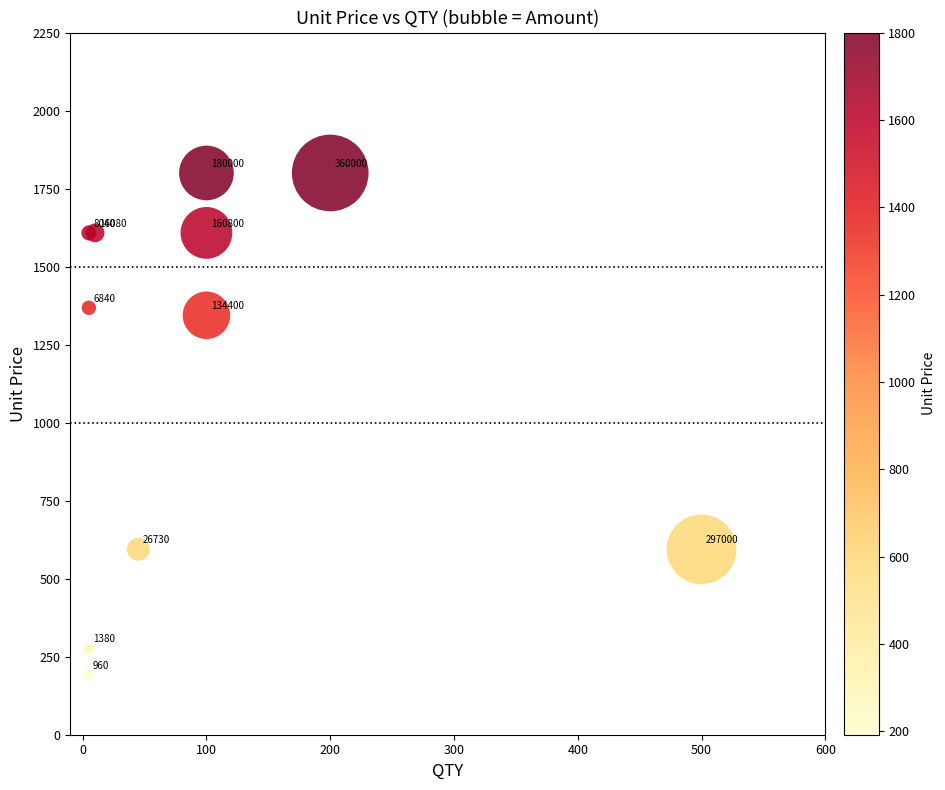

What Y value in the scatter plot is closest to 996?

1344